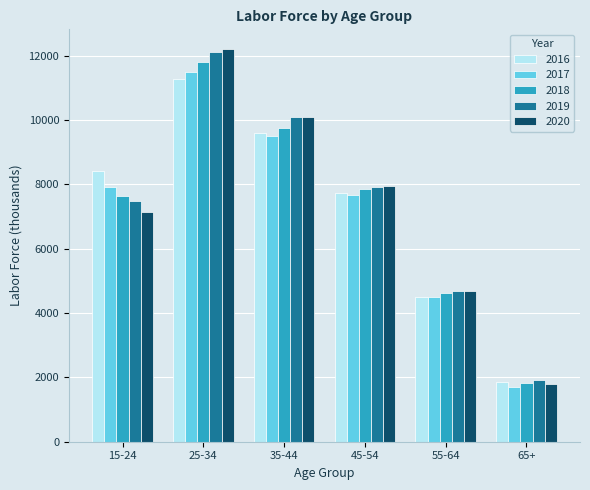

Reading left to right, what are all the values shown in this chart?

2016: 8402.0	11284.2	9601.4	7733.3	4482.9	1856.9
2017: 7919.0	11501.2	9485.6	7676.7	4488.5	1703.9
2018: 7647.0	11791.0	9744.0	7841.0	4617.0	1821.0
2019: 7465.1	12109.8	10103.7	7915.8	4689.6	1912.4
2020: 7134.4	12203.8	10101.1	7961.3	4688.5	1789.1